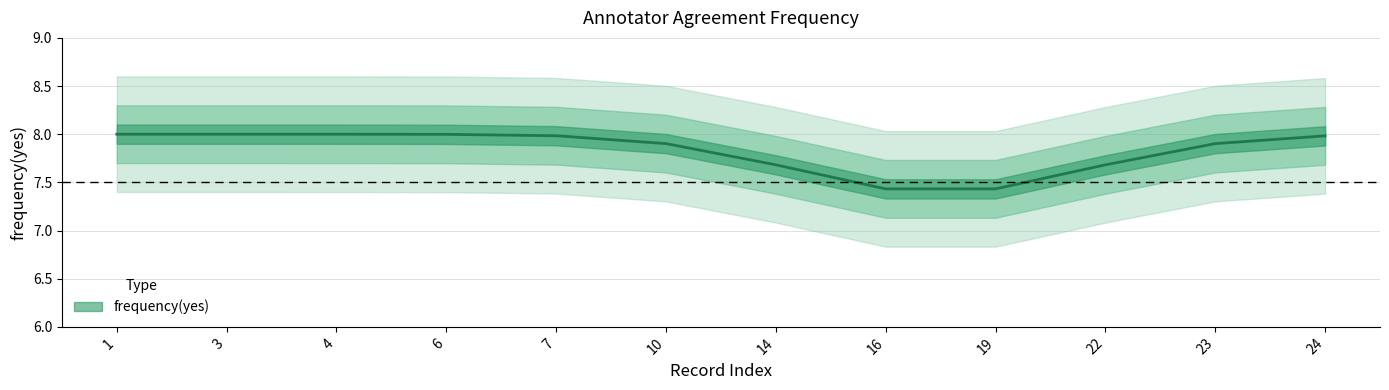

True or false: there are more than 1 points higher than both neighbors.

False